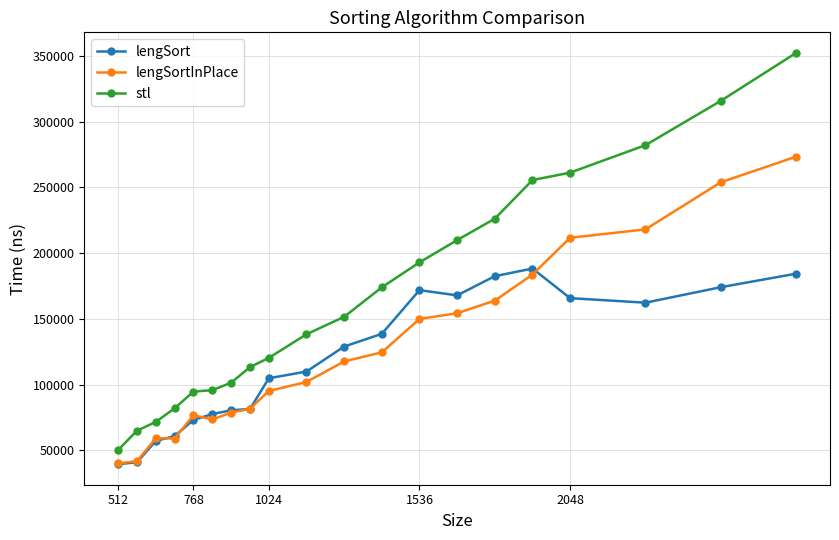

In lengSort, how many points are lower than both neighbors (excluding endpoints)?

2